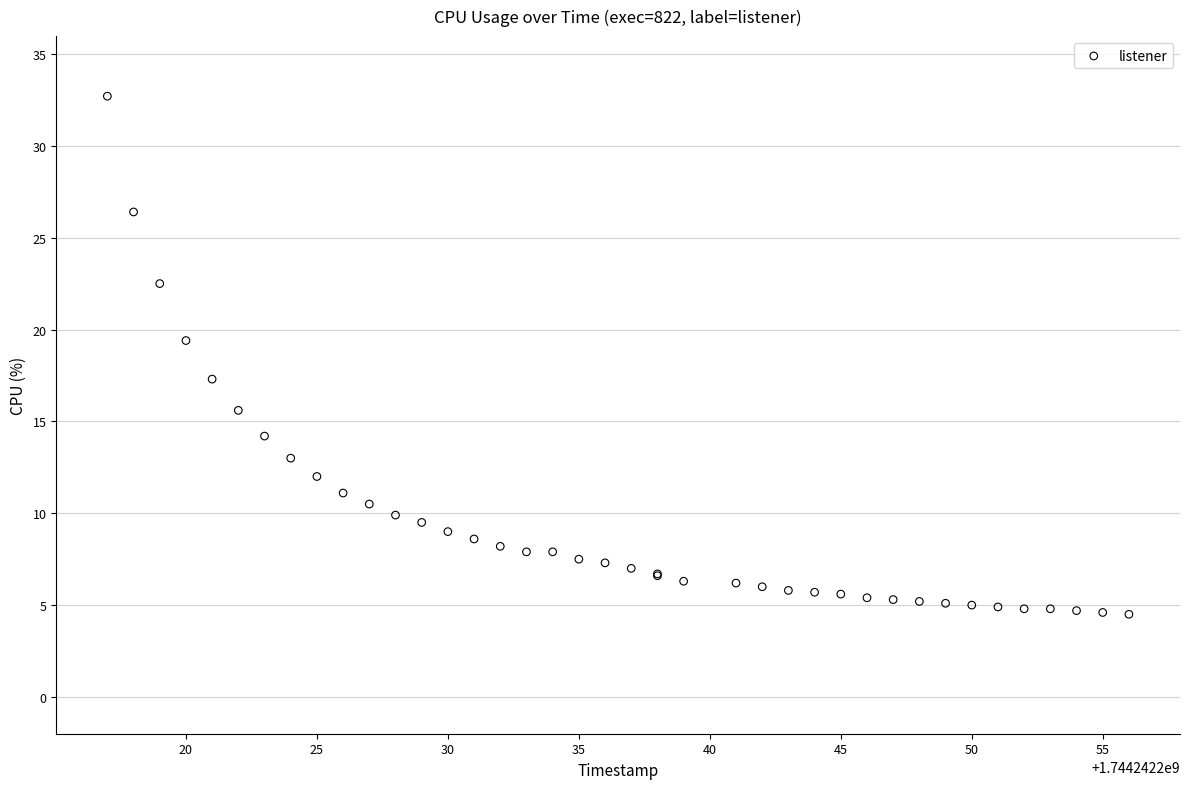

What Y value in the scatter plot is closest to 18?

17.3